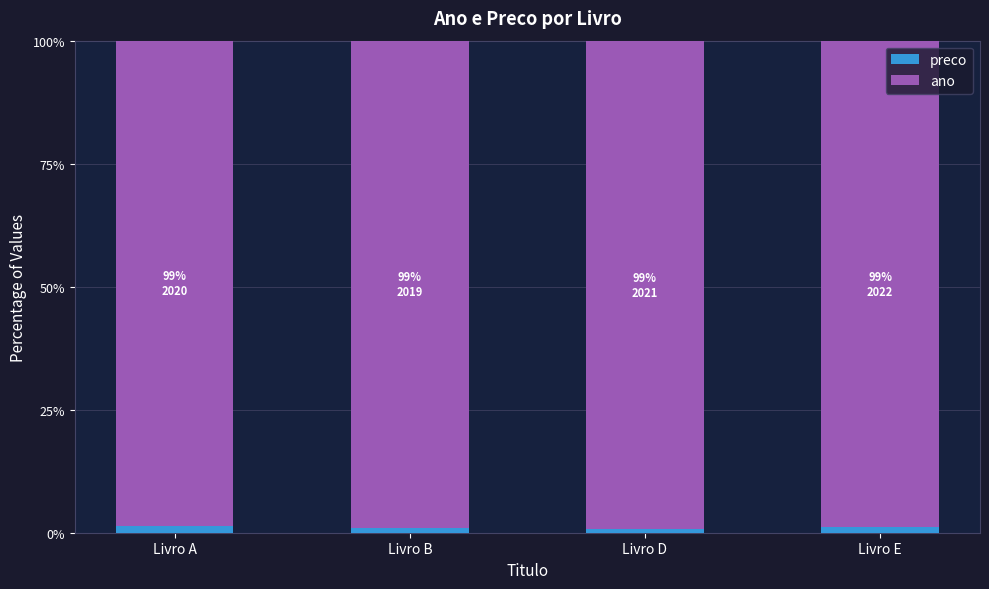

What is the average value of the preco series?

1.1